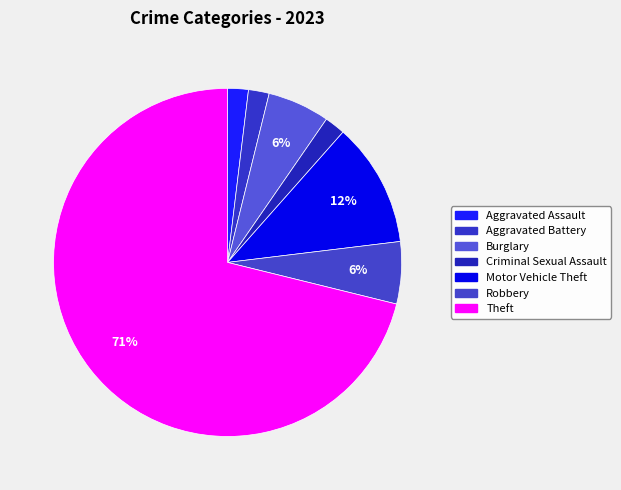

Does Theft represent more than half of the total?

Yes